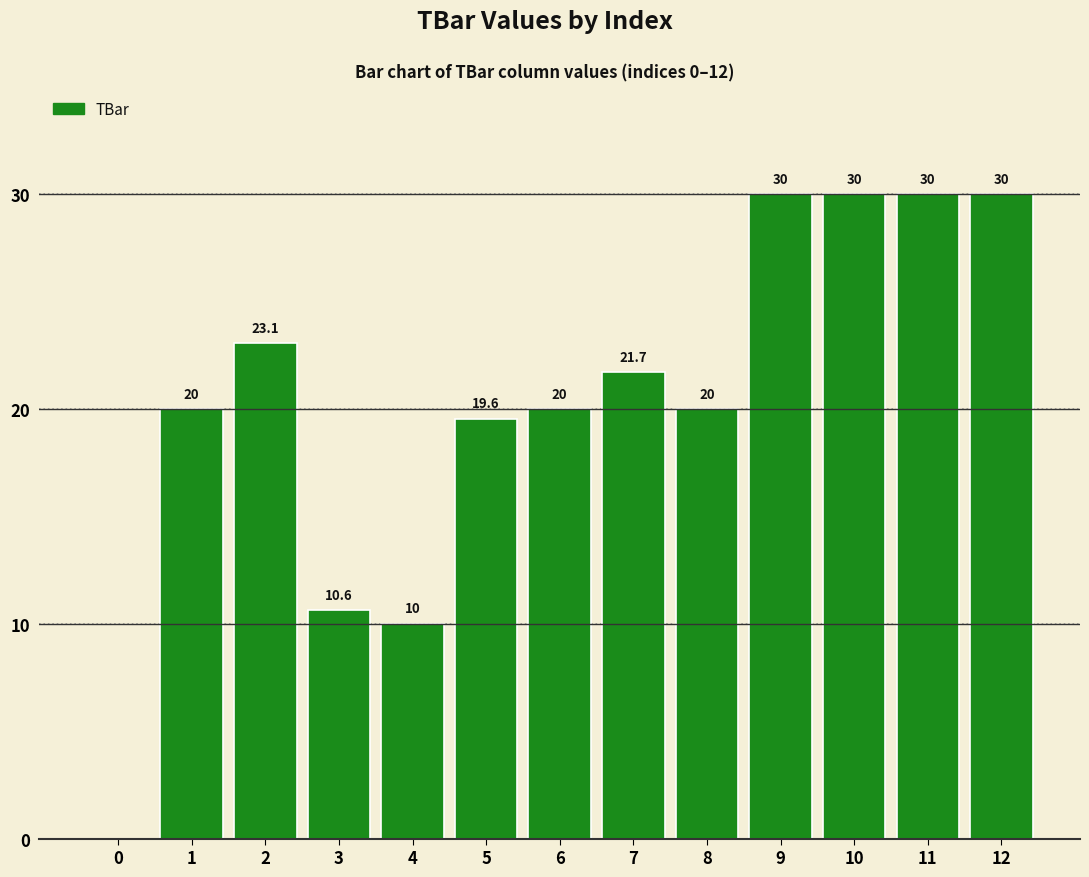

What is the sum of the values at 0 and 10?

30.0